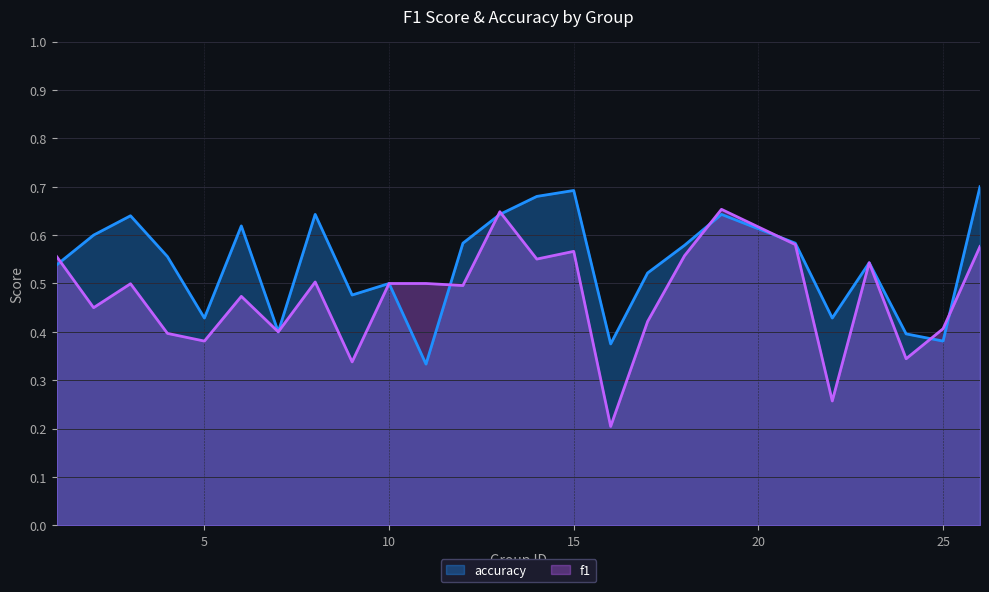

Rank the series at 16 from lowest to highest value.

f1, accuracy